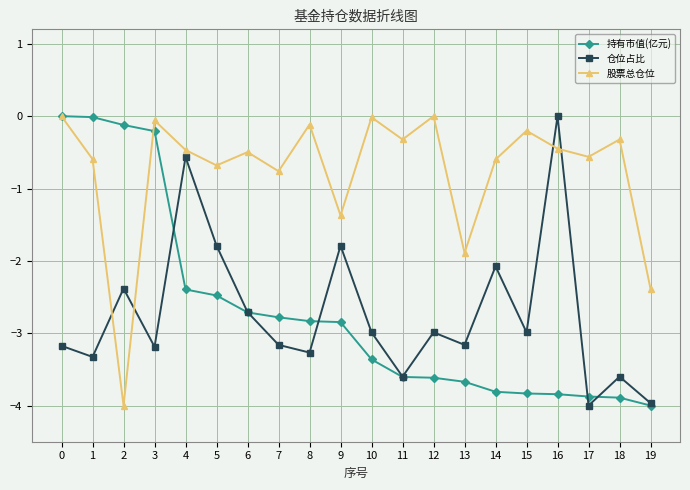

Which series ends up on top after the final intersection of 股票总仓位 and 持有市值(亿元)?

股票总仓位